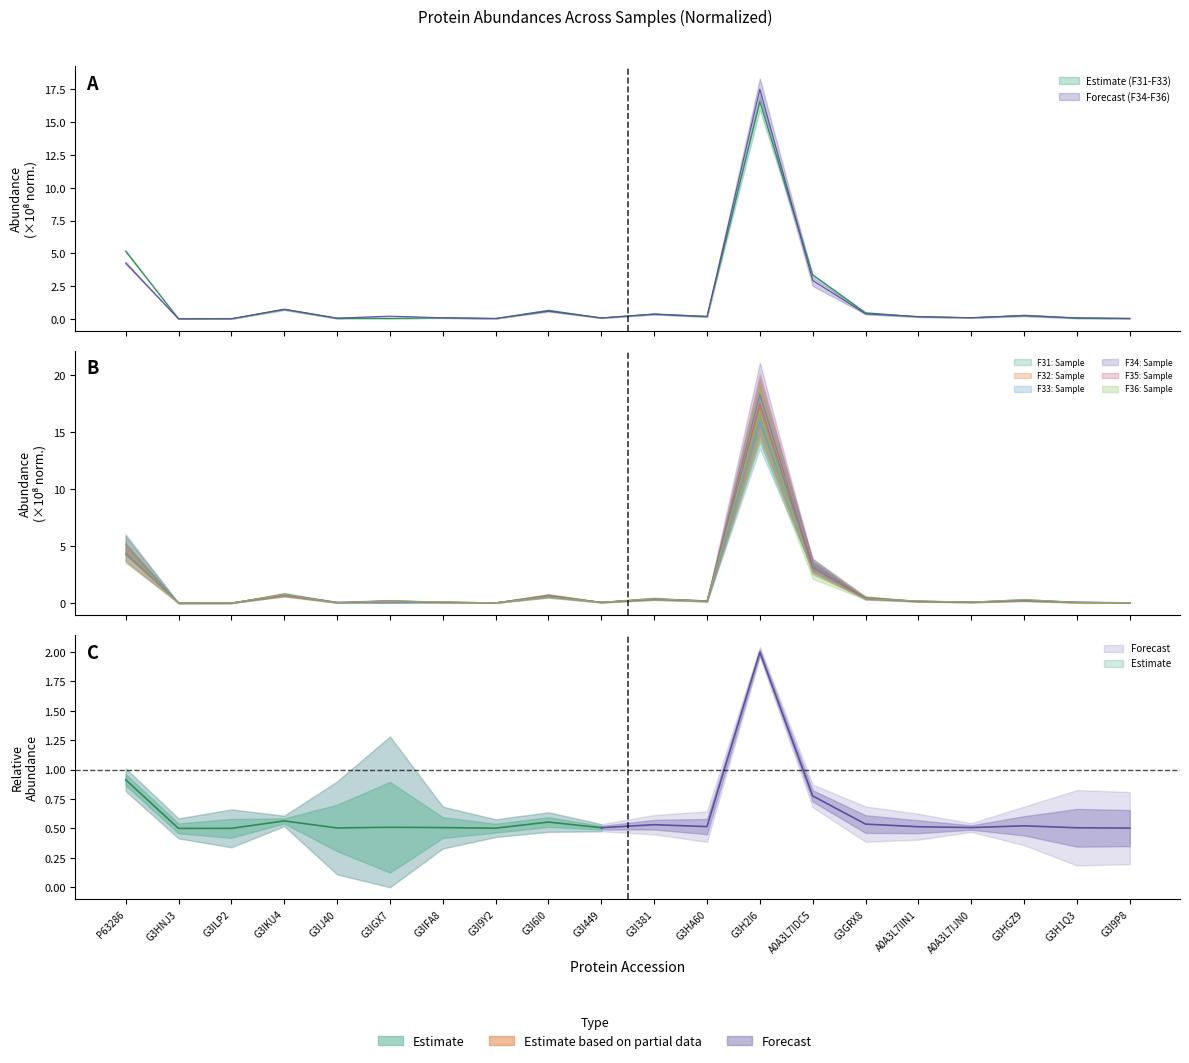

Which series has the widest spread of values?

F34: Sample